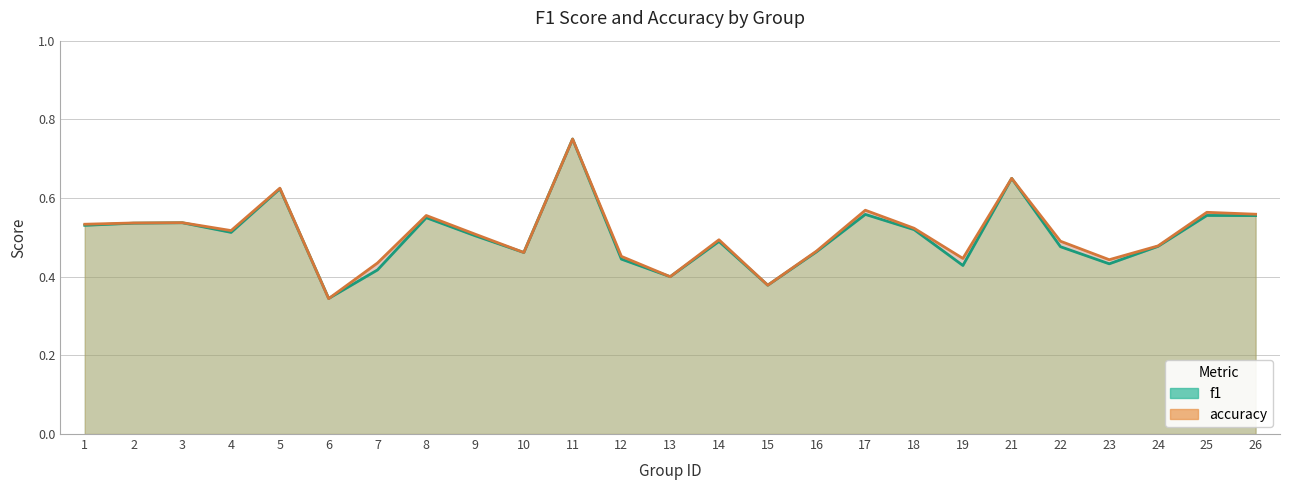

What is the value of the f1 point at the 5th from the left?

0.6